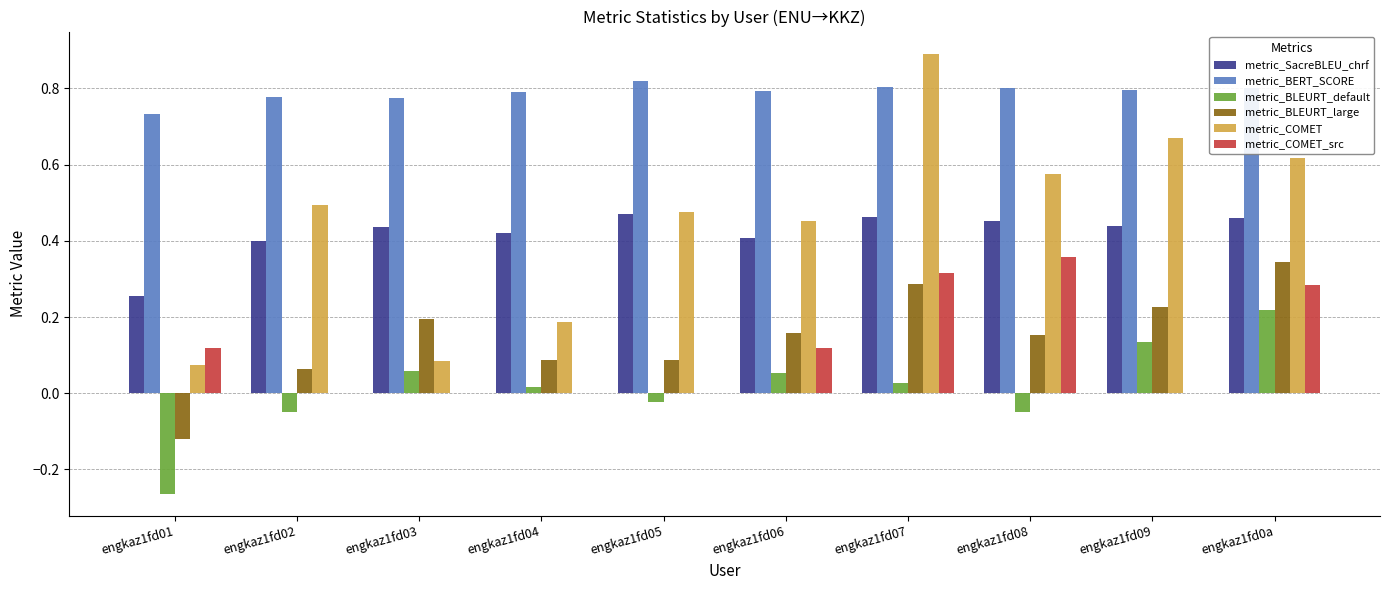

Which series has the largest total across all categories?

metric_BERT_SCORE